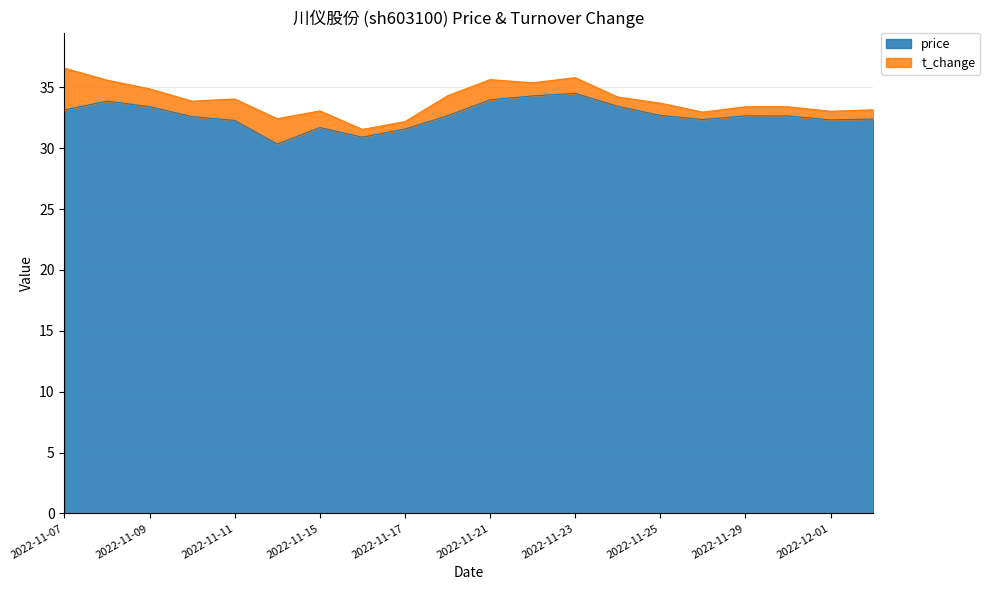

Where is the data nearest to the value 32?

2022-11-11